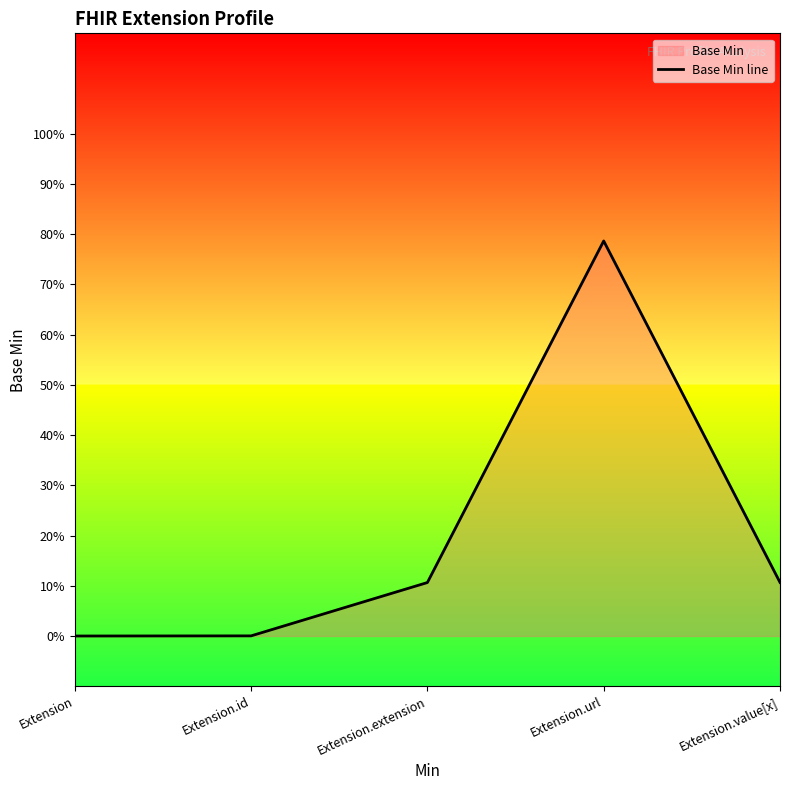

The value at Extension.value[x] is 0.1. True or false?

True